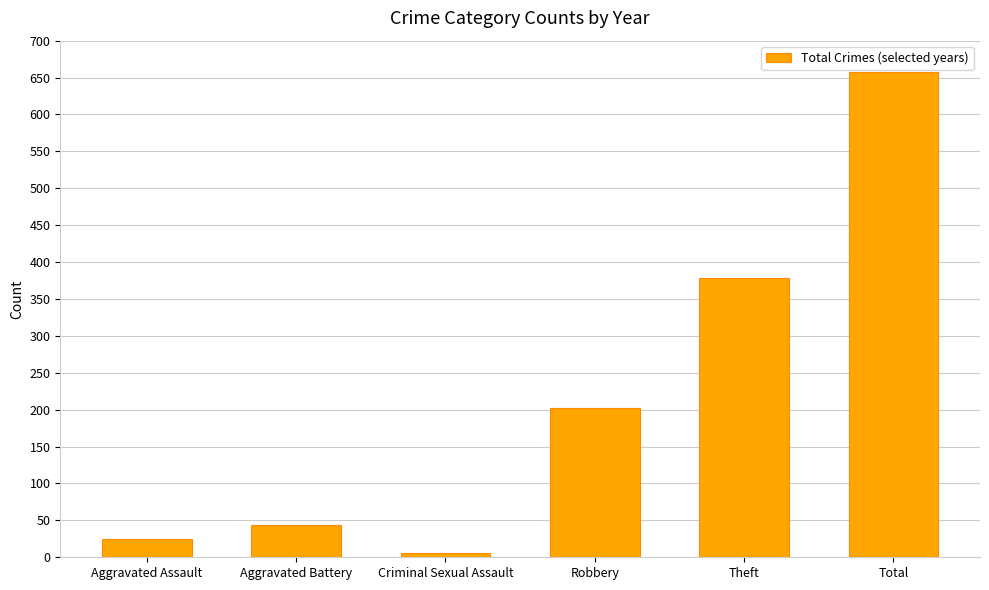

What is the value of the 4th bar from the left?

202